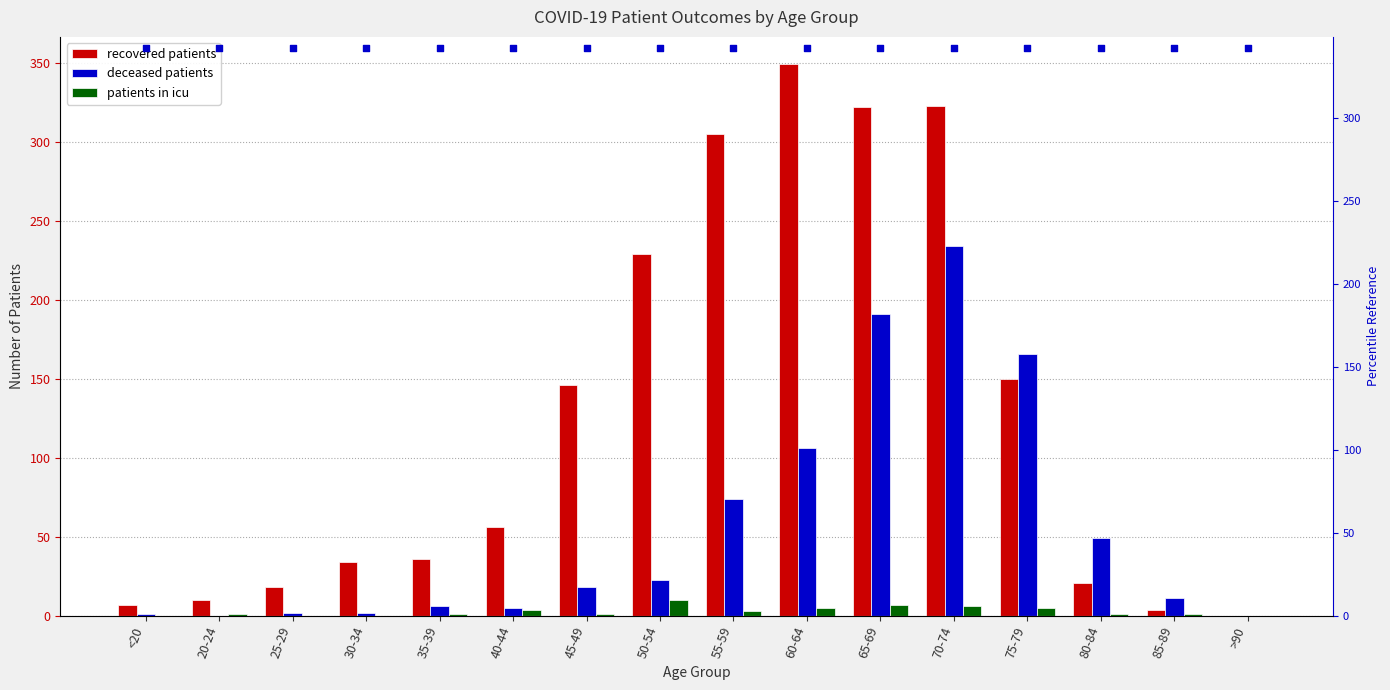

Which series contains the highest Y value?

recovered patients